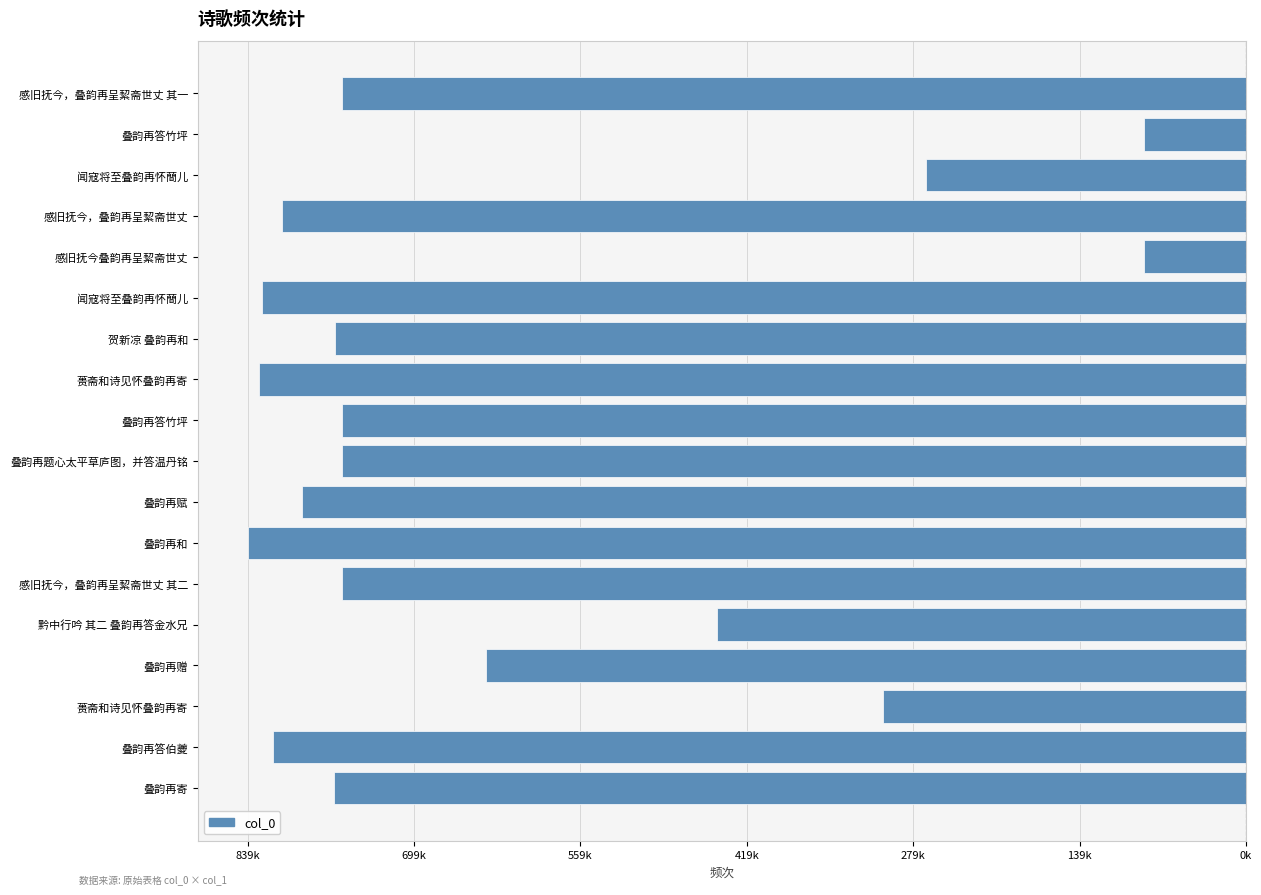

What is the greatest value displayed?

-85600